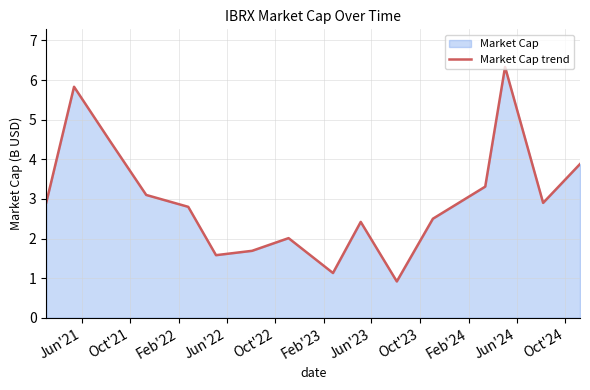

What is the difference between the maximum and minimum values?

5.4